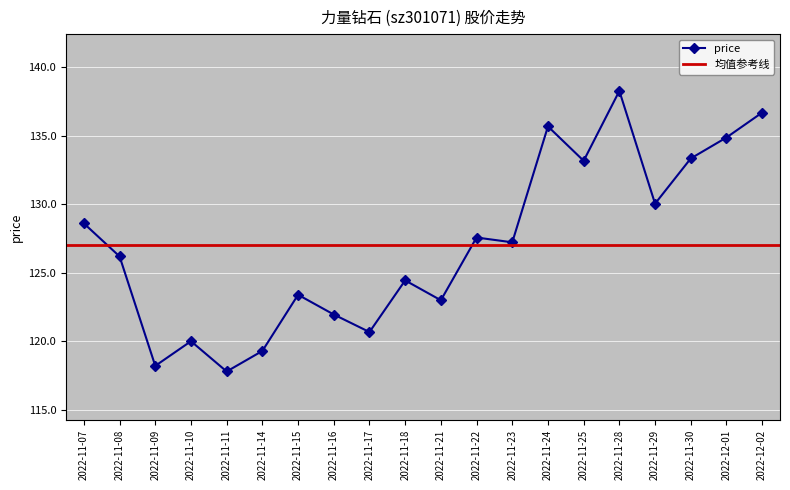

What is the difference between the maximum and second lowest values?

20.1